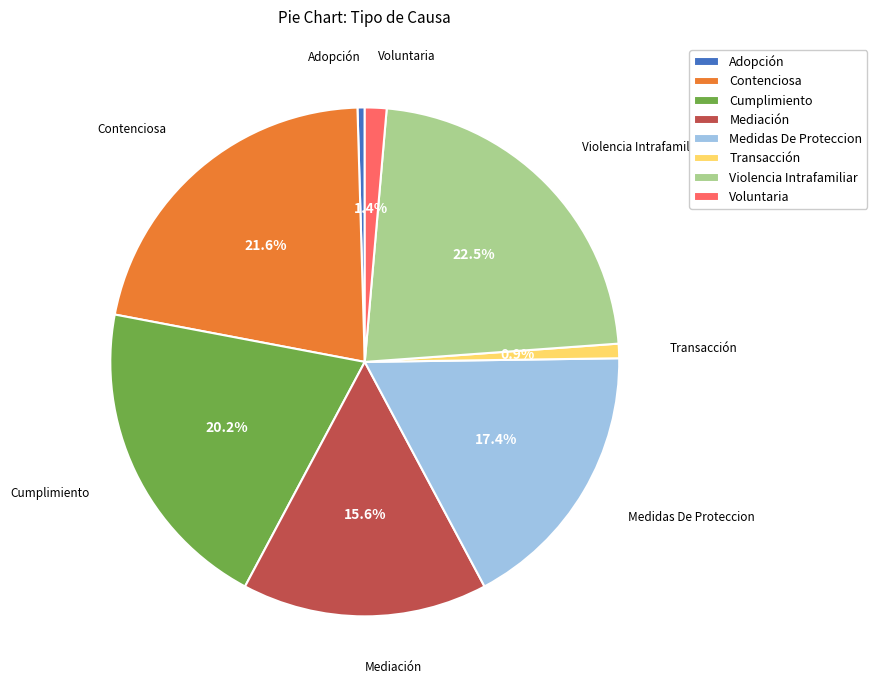

Is it true that Cumplimiento is 29% of the pie?

False